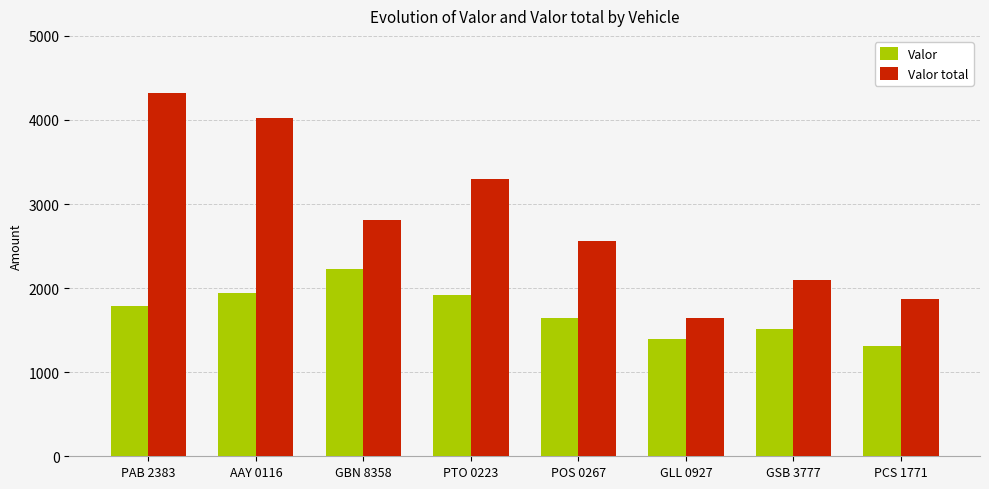

What is the difference between the Valor values at GLL 0927 and AAY 0116?

540